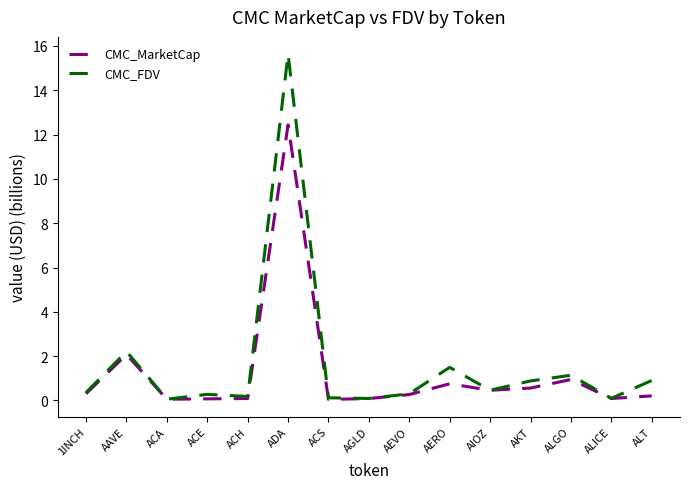

What is the average value of the CMC_FDV series?

1.6